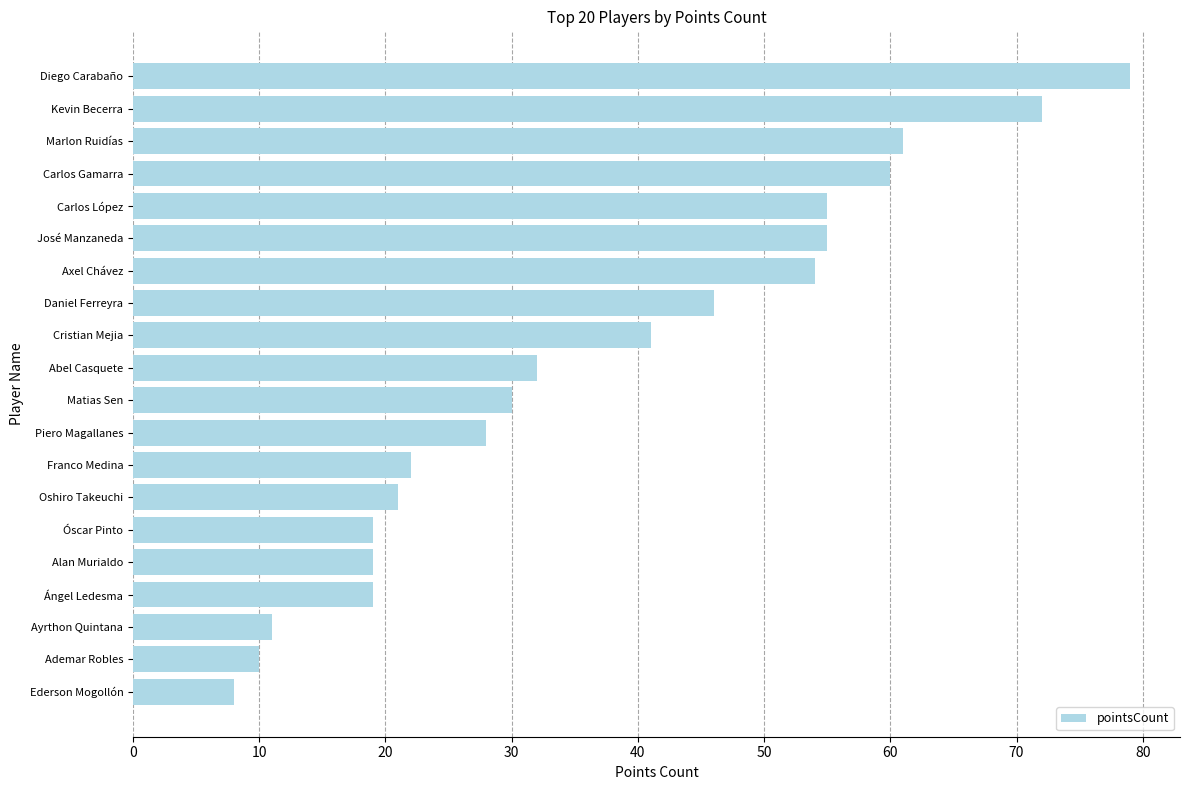

What is the average value?

37